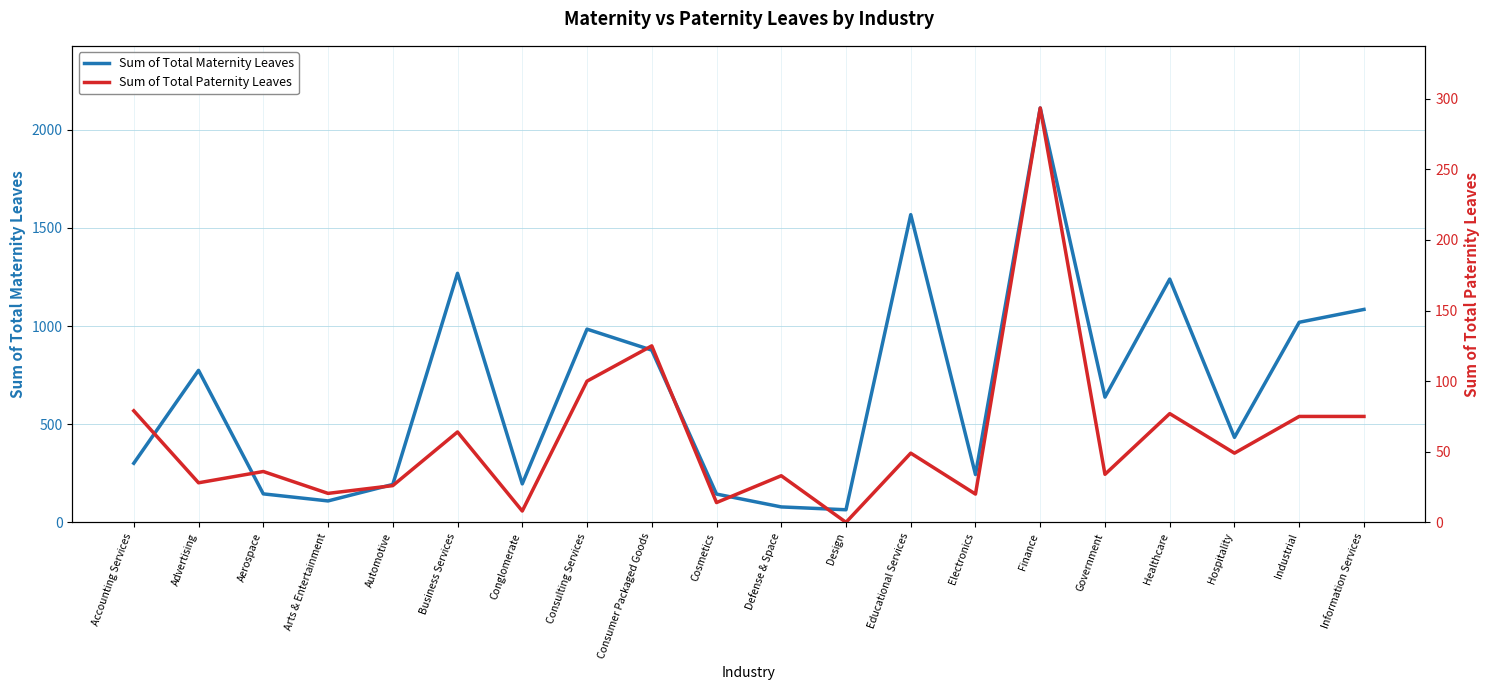

Where is Sum of Total Paternity Leaves nearest to the value 146?

Consumer Packaged Goods